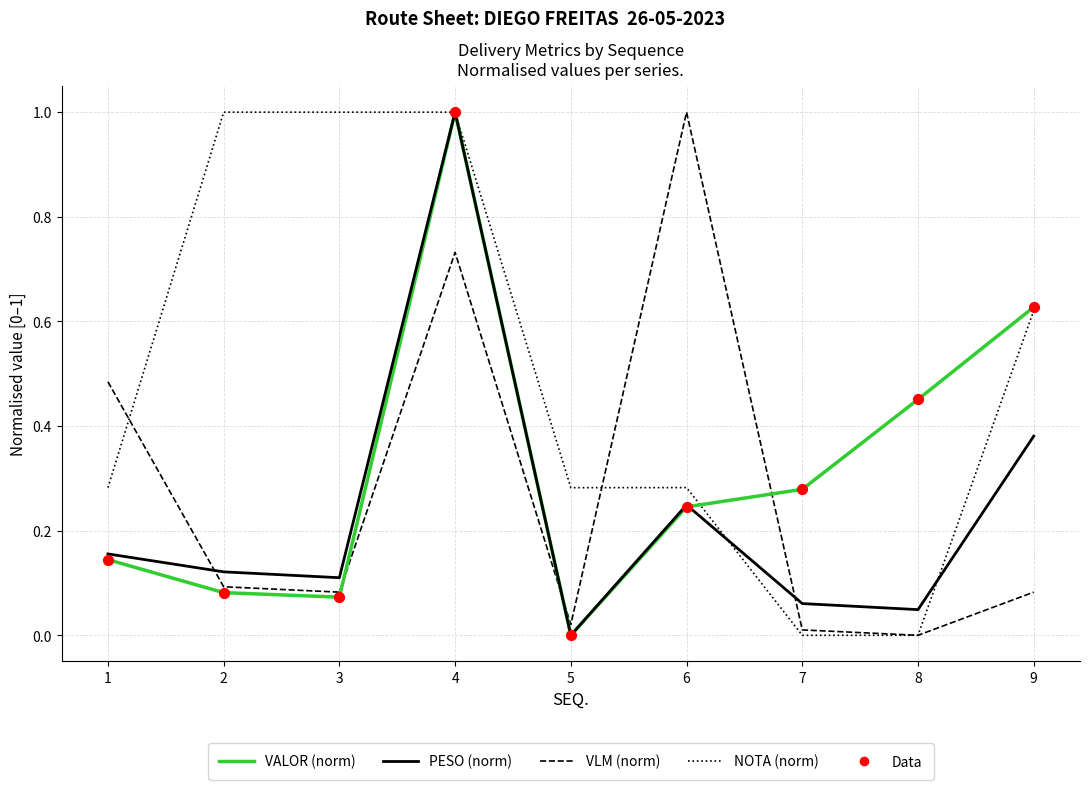

At how many categories does at least one series exceed 0?

9